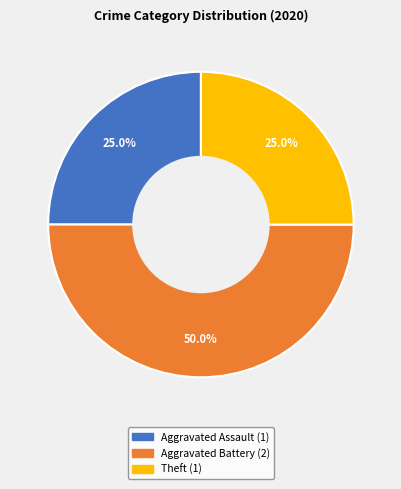

Count the number of slices in the pie.

3